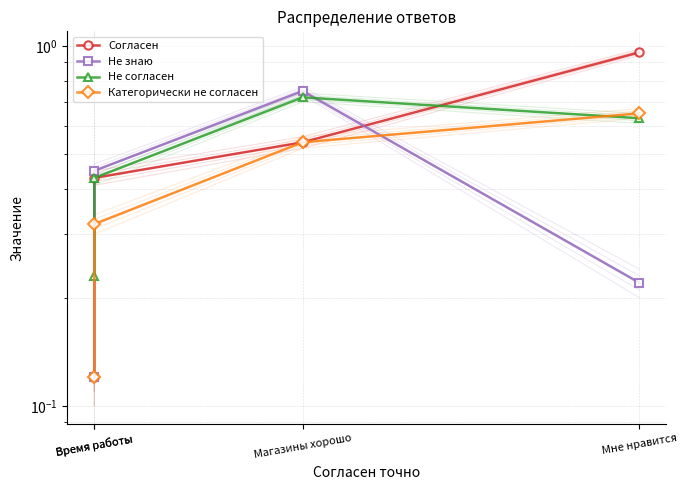

Which category has the highest value in the Не знаю series?

Магазины хорошо